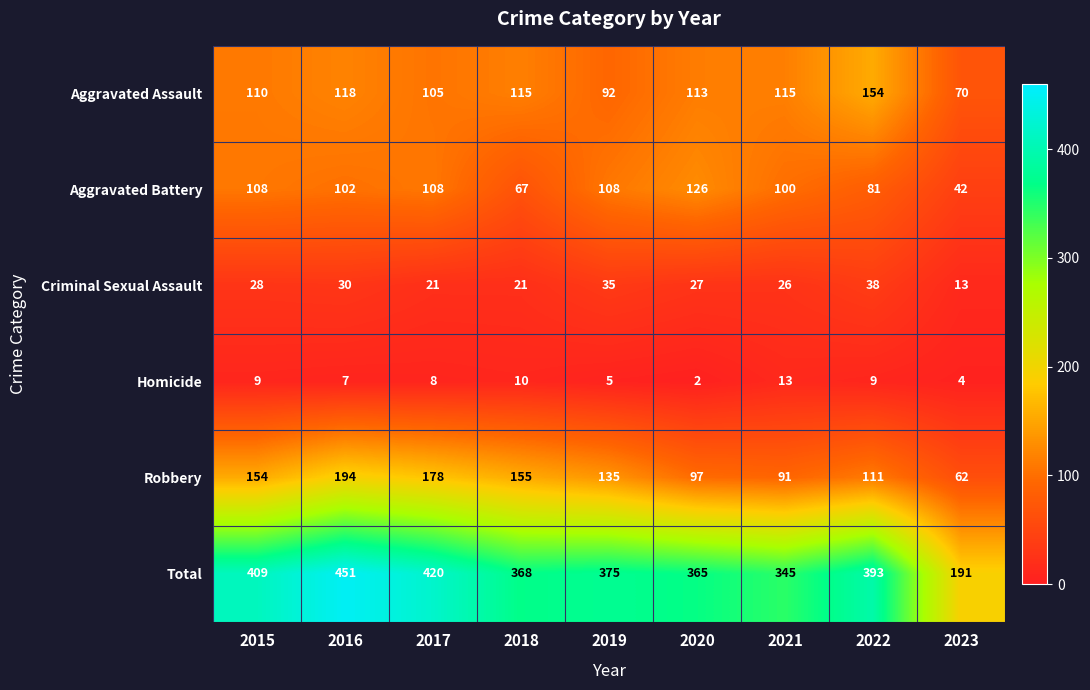

At which category does the chart reach its peak across all series?

2016